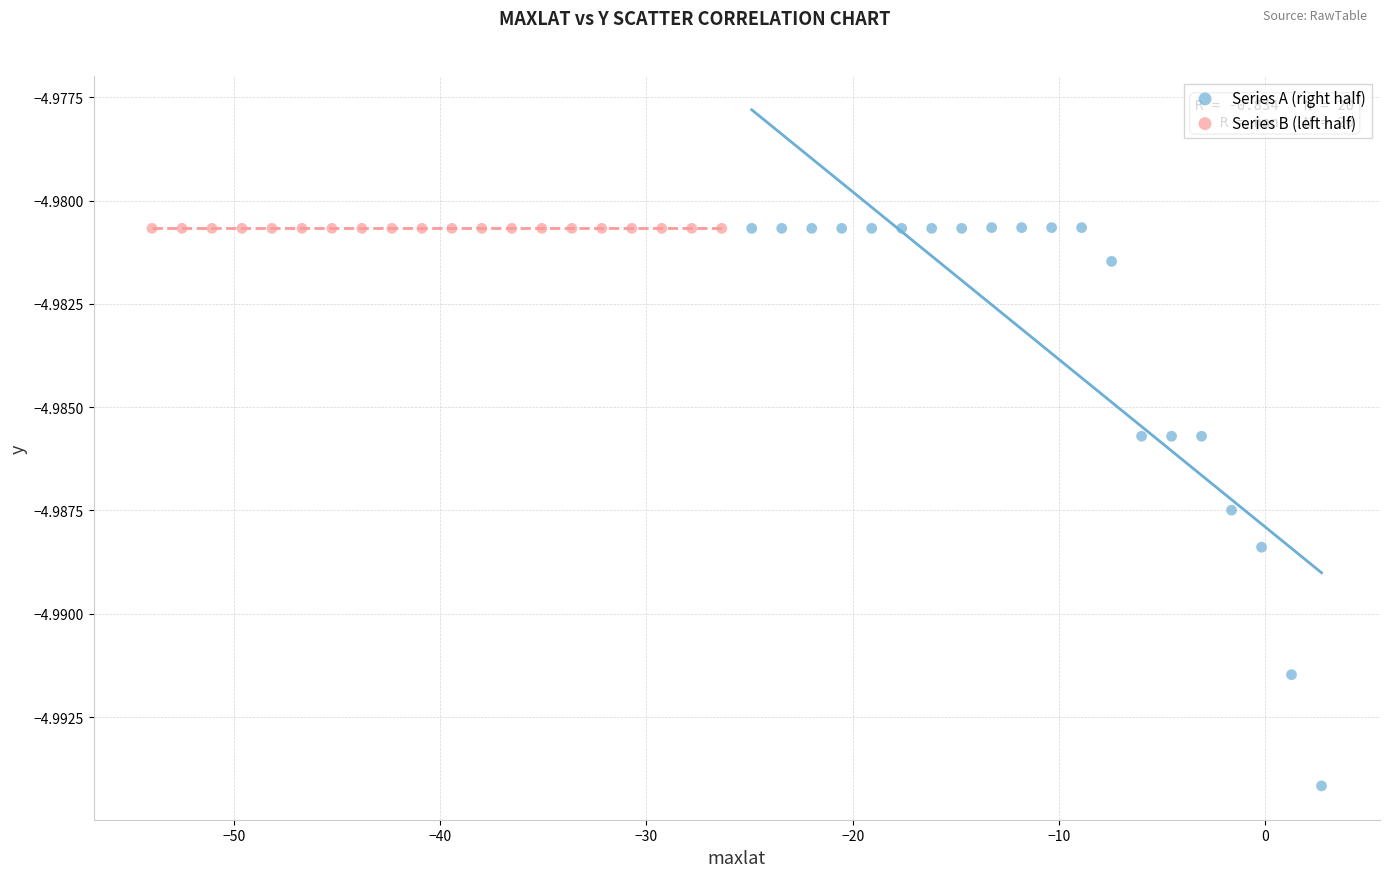

Which series contains the lowest Y value?

Series A (right half)